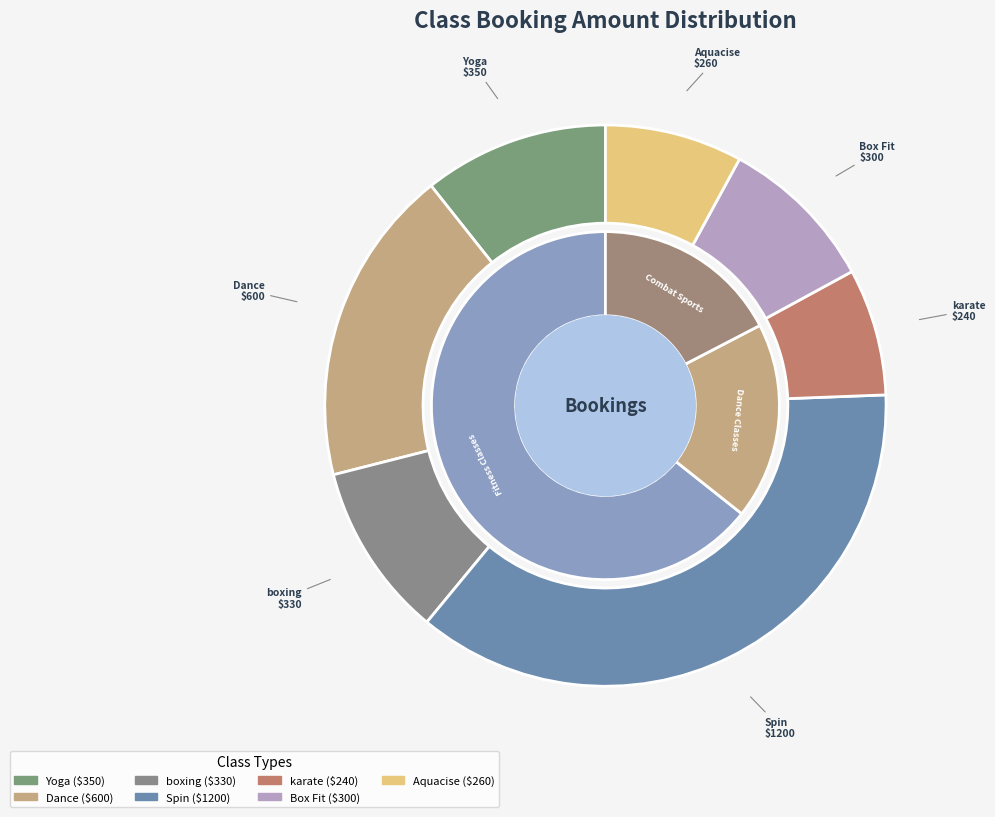

Between boxing and Aquacise, which is larger?

boxing